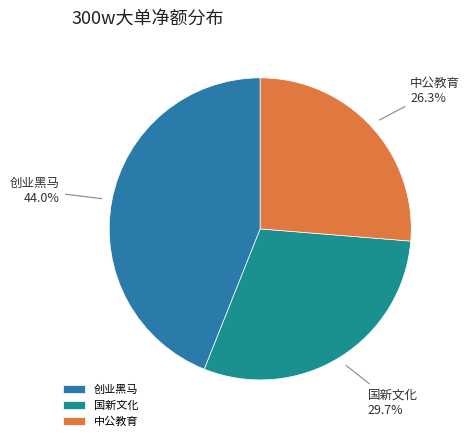

Which slice is the smallest?

中公教育